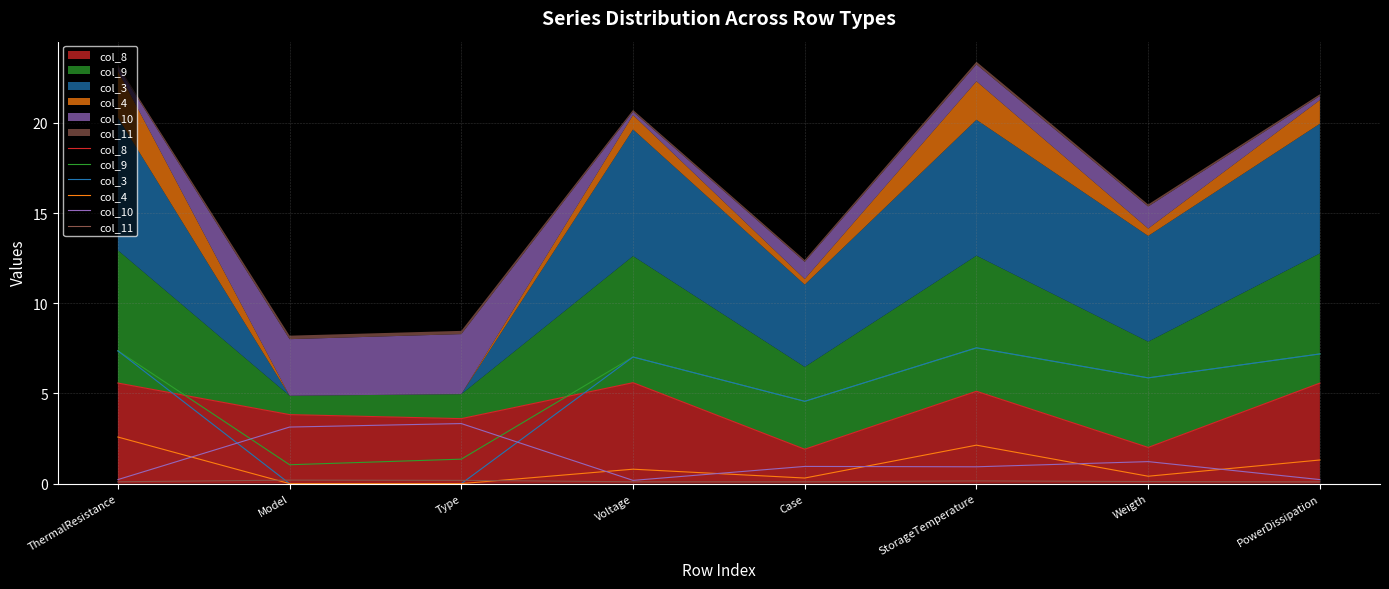

What is the lowest value of the col_9 series?

1.0